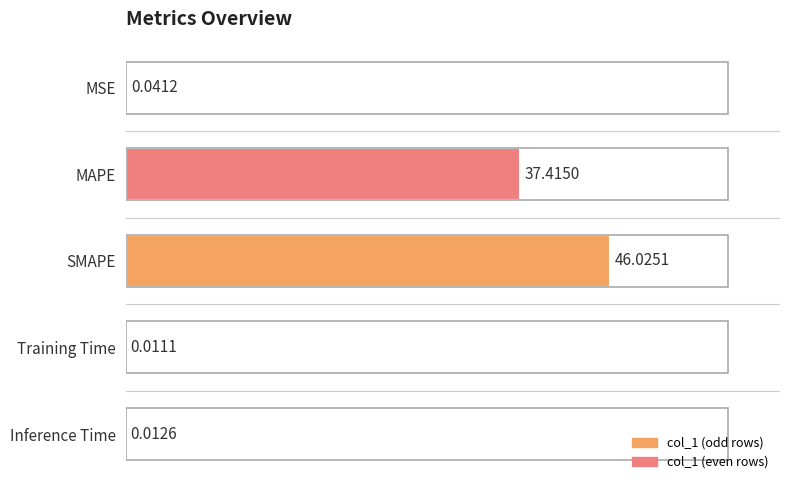

What is the change in value from SMAPE to Inference Time?

-46.0